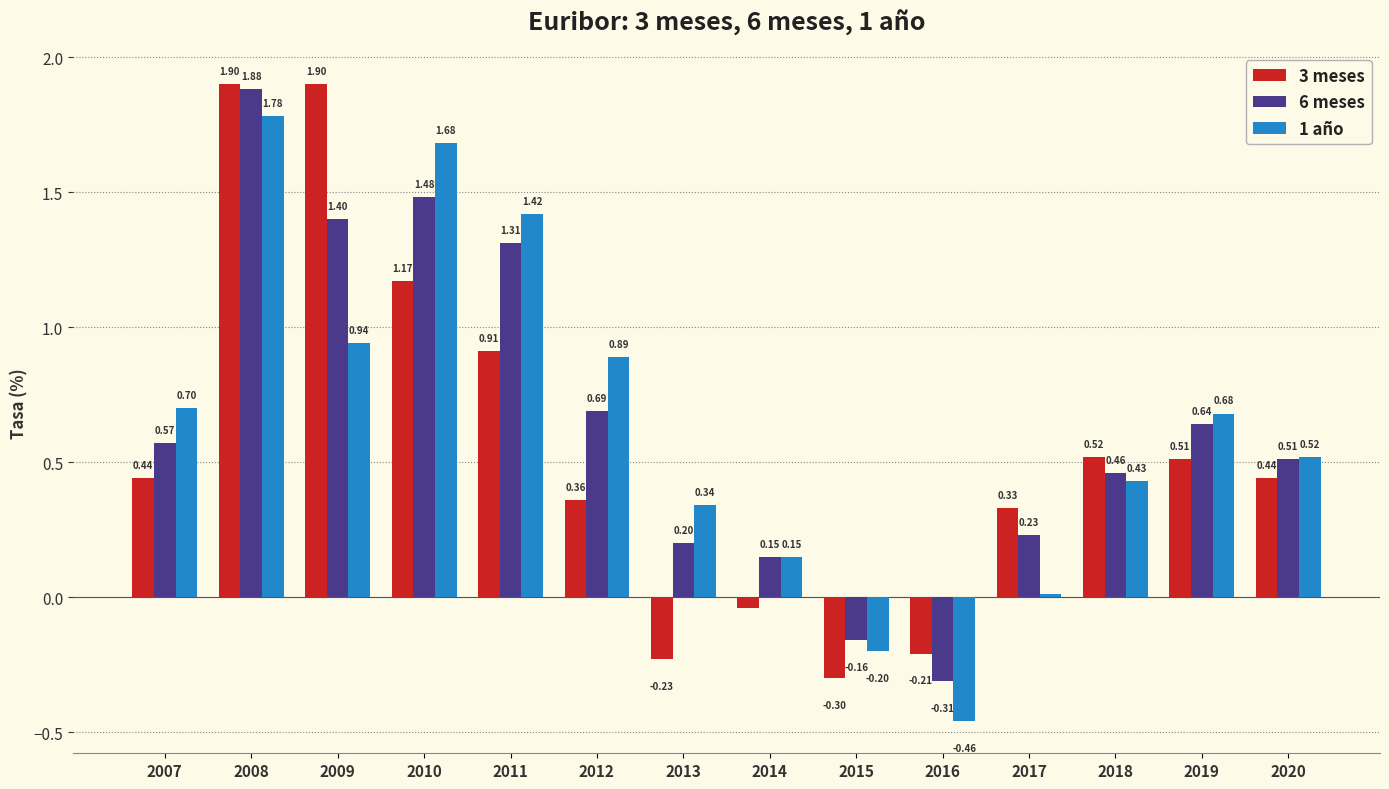

Which series changed the most between 2007 and 2020?

1 año